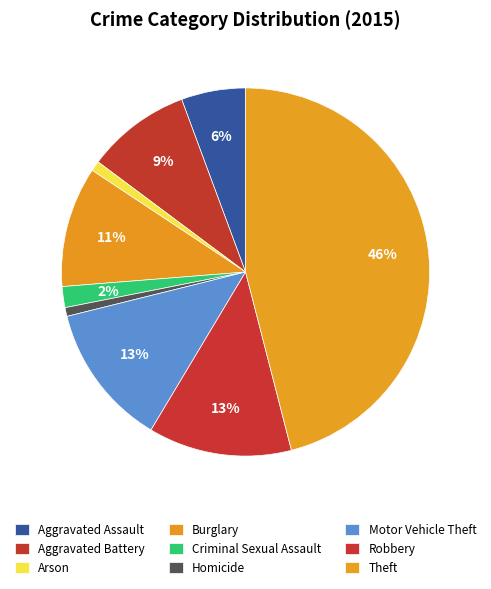

Is it true that Aggravated Battery is 17% of the pie?

False